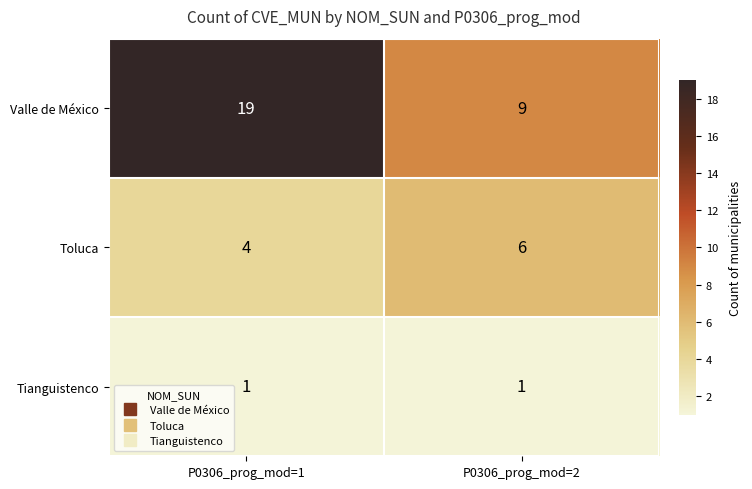

Is it true that Toluca equals 2 at P0306_prog_mod=1?

False